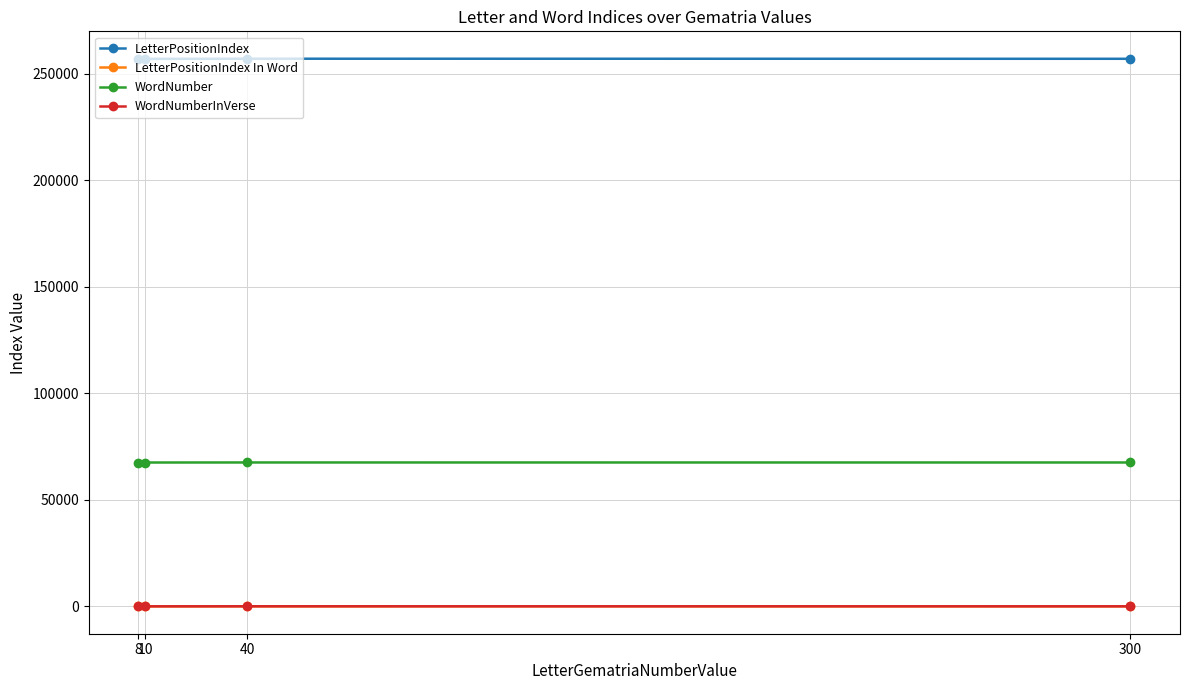

How many values in the WordNumberInVerse series are below 19?

2